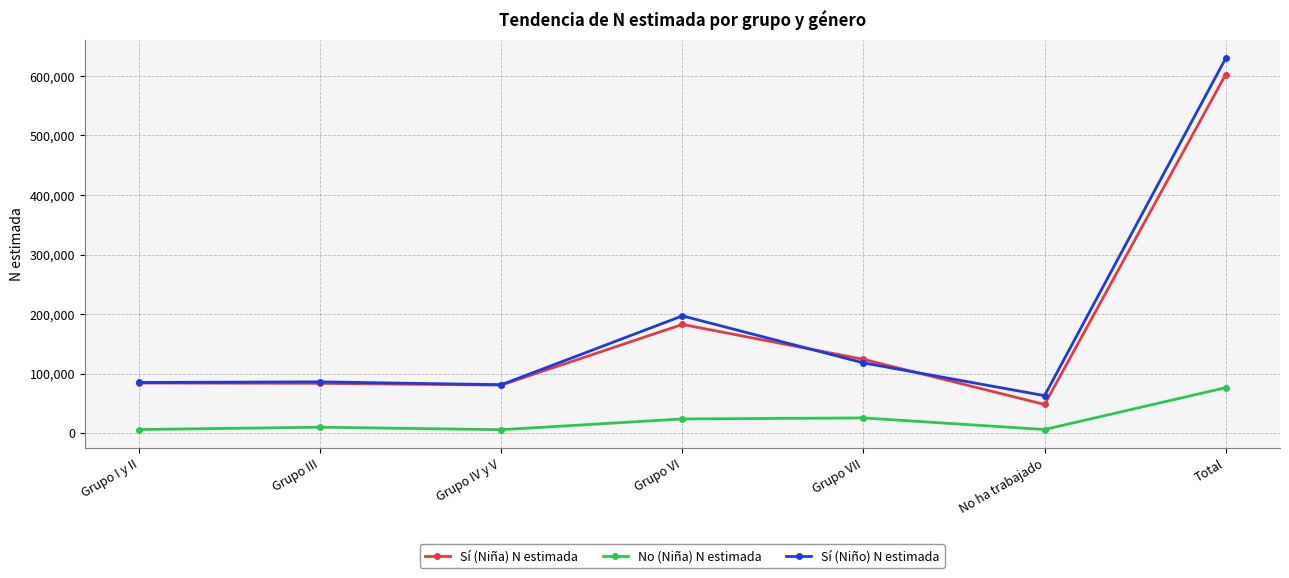

Between Grupo IV y V and Grupo VII, which series saw the biggest shift?

Sí (Niña) N estimada